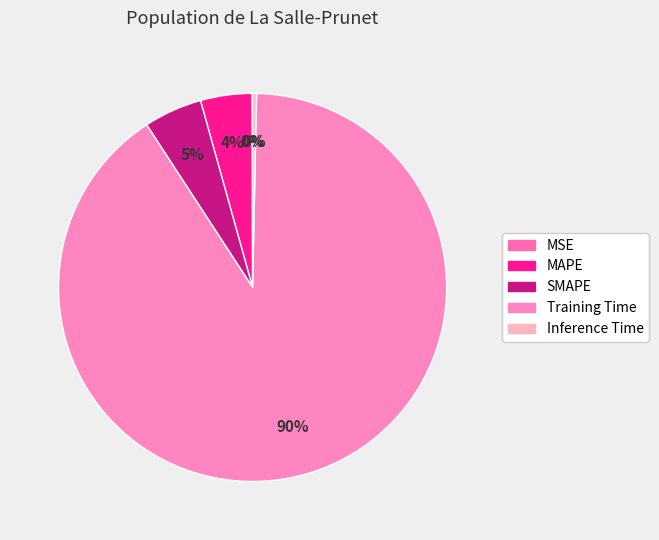

What is the change in value from SMAPE to Training Time?

+4.7